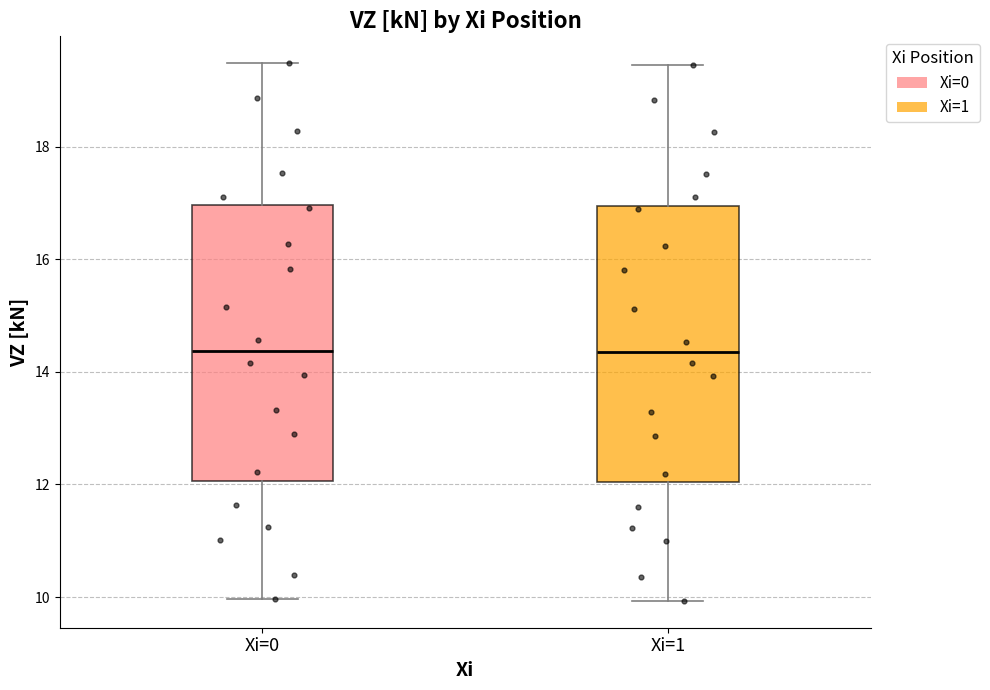

Reading left to right, read every box against the y-axis: the position of its median line, the range the box covers, and the ends of its whiskers. The values are not printed on the chart, so give them approximately, as read against the axis.

Xi=0: median 14.4, box 12.0 to 17.0, whiskers 10.0 to 19.4
Xi=1: median 14.4, box 12.0 to 17.0, whiskers 10.0 to 19.4